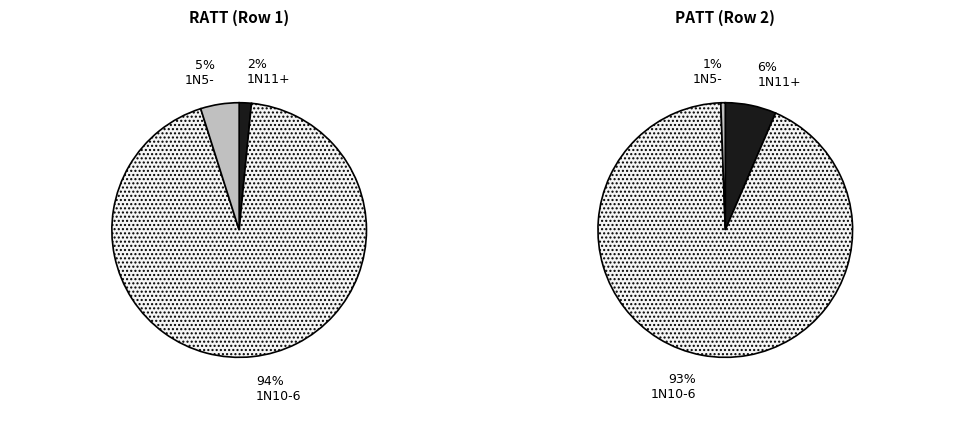

At 1N10-6, list the series in order from largest to smallest.

RATT, PATT